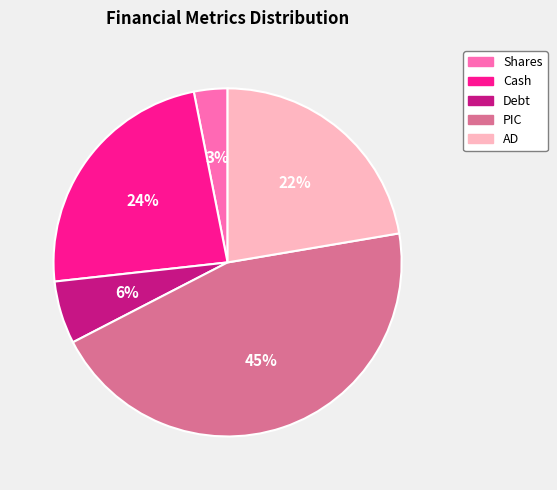

Is there a majority slice in this chart?

No